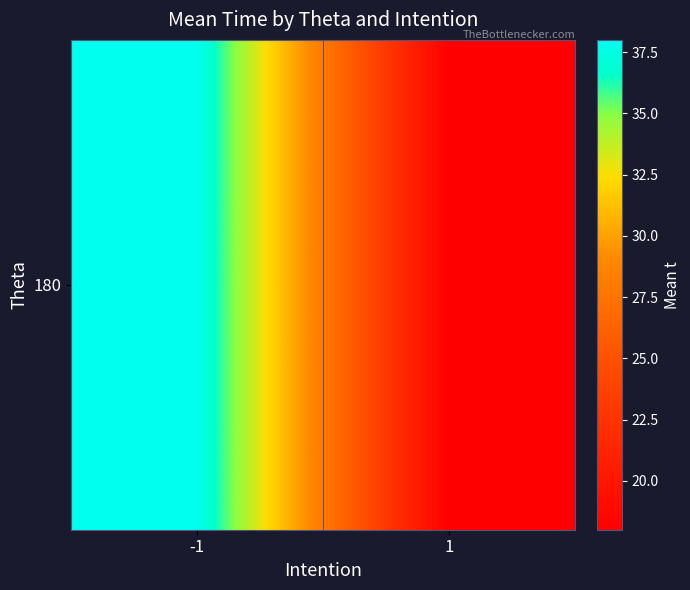

Where is the data nearest to the value 28?

-1